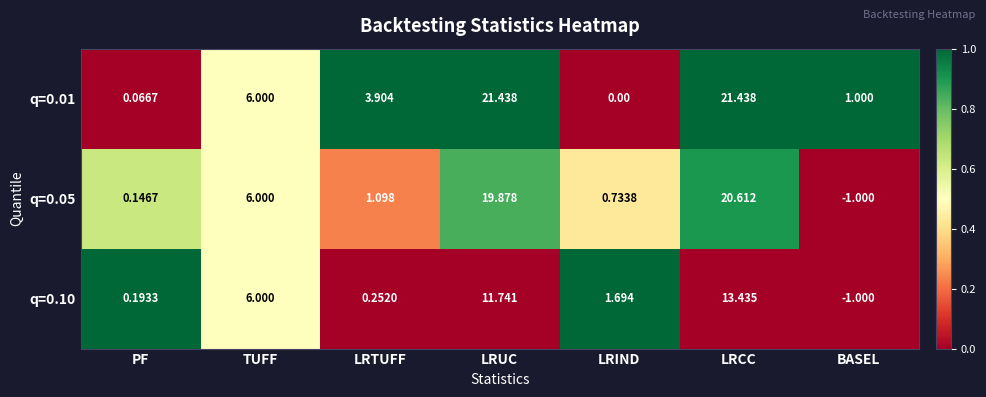

Which label corresponds to the smallest value in the chart?

BASEL